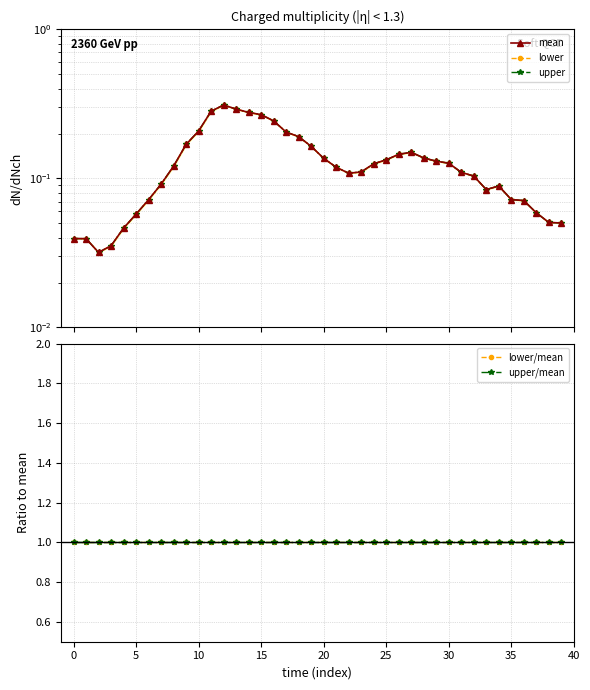

What is the value of the lower/mean point at the 16th from the left?

1.0